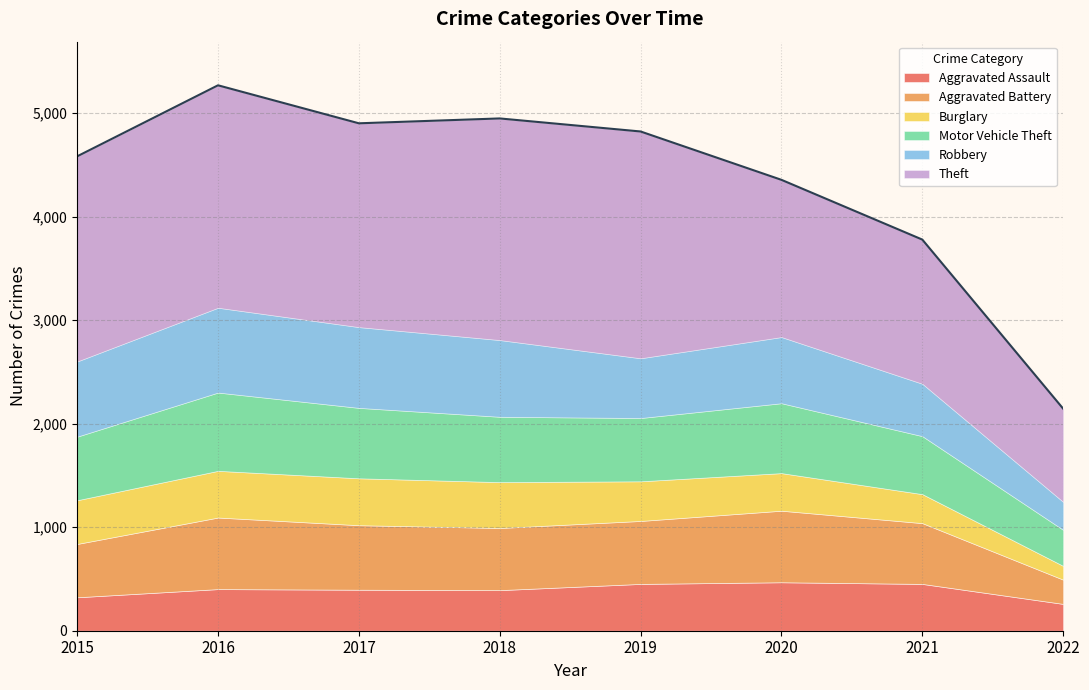

At which label does Robbery first exceed 726?

2016